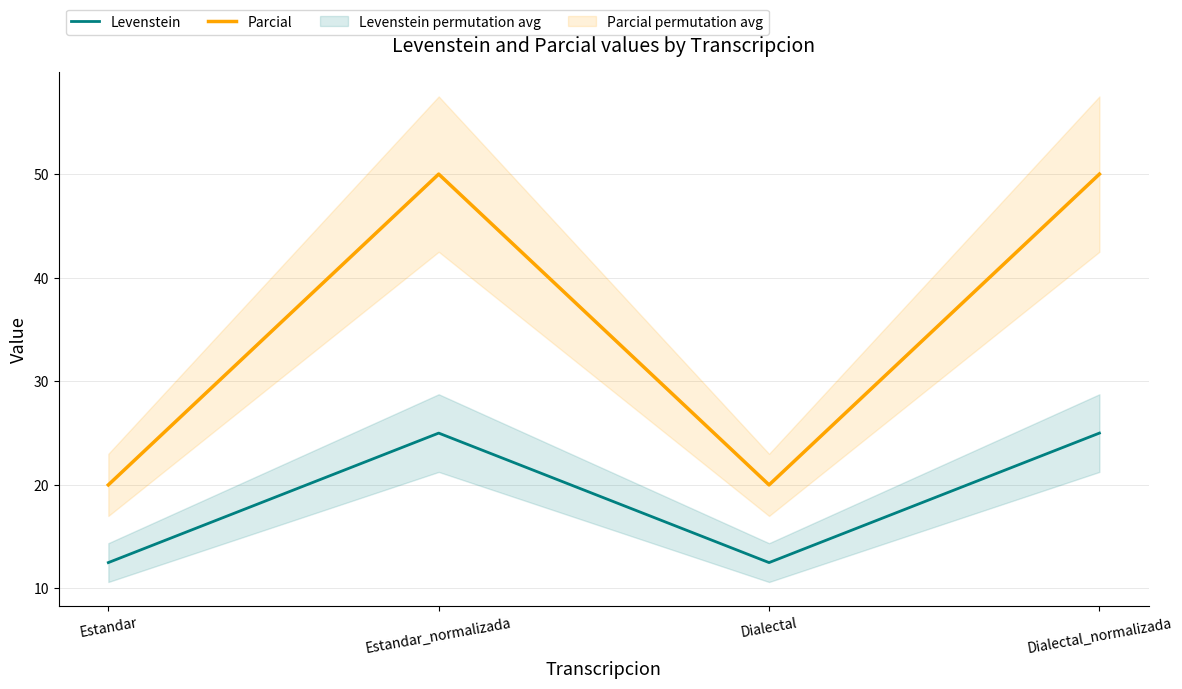

Reading left to right, what are all the values shown in this chart?

Levenstein: 12.5	25.0	12.5	25.0
Parcial: 20.0	50.0	20.0	50.0